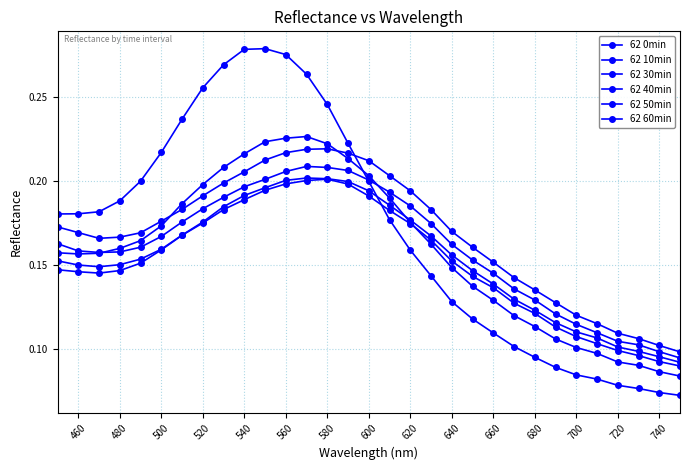

After their last crossing, which series has the higher values: 62 0min or 62 10min?

62 10min